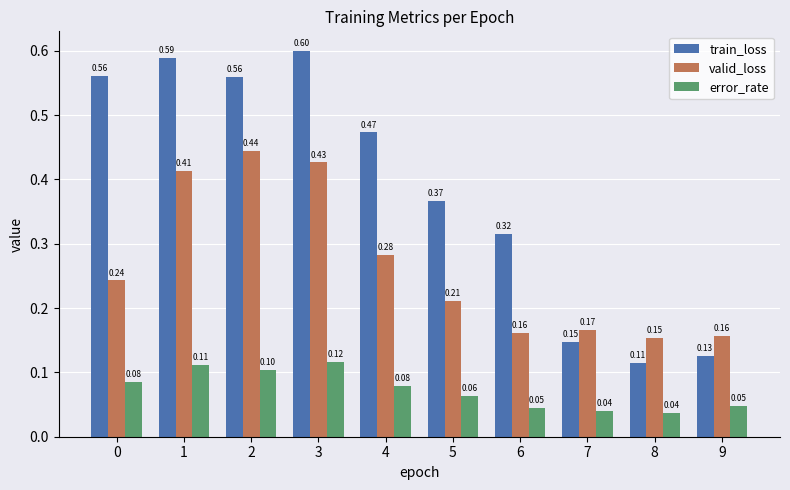

Which series changed the most between 2 and 8?

train_loss